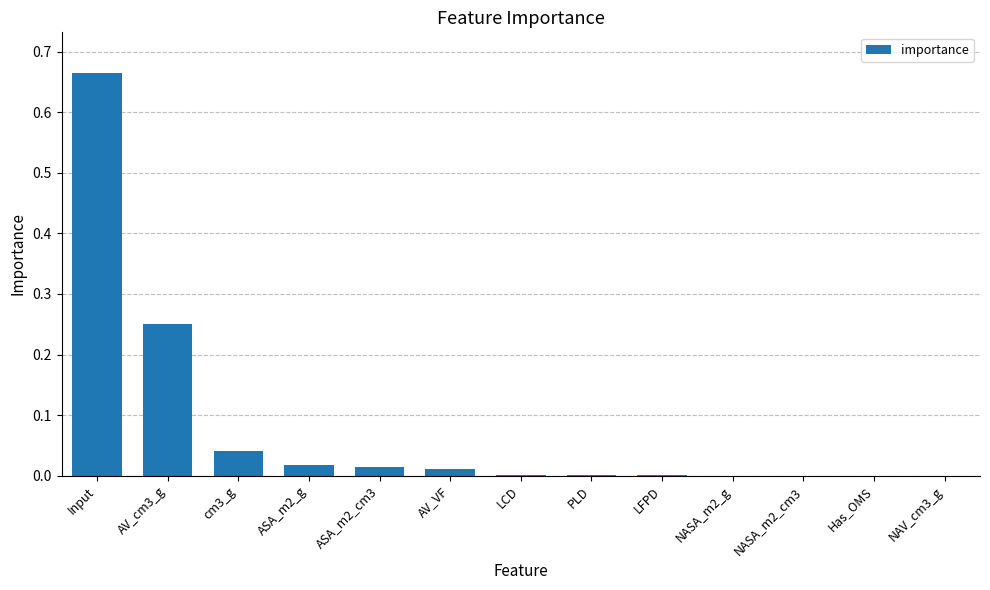

Between AV_VF and LCD, which is larger?

AV_VF